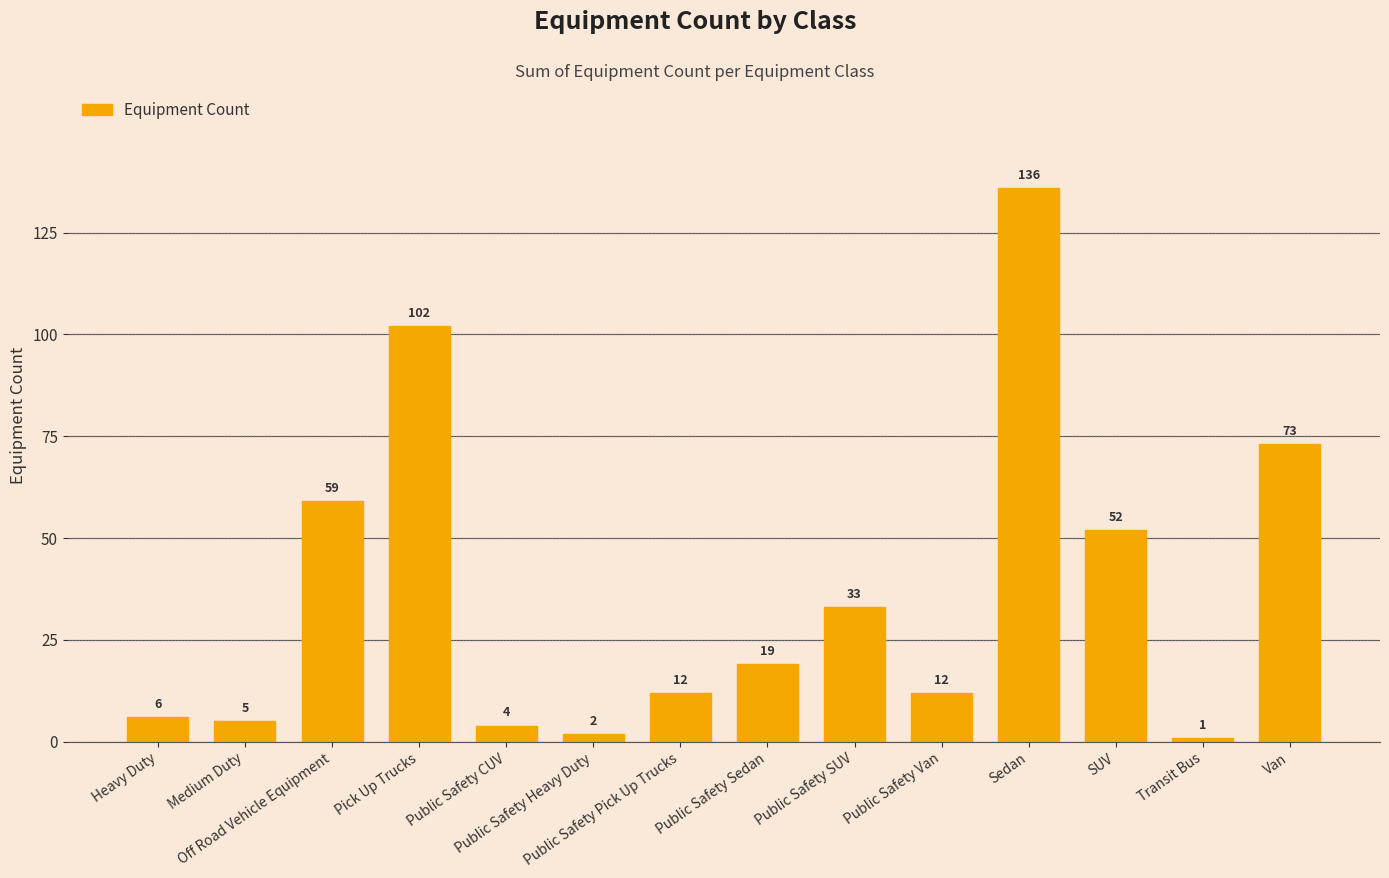

What is the difference between the second highest and minimum values?

101